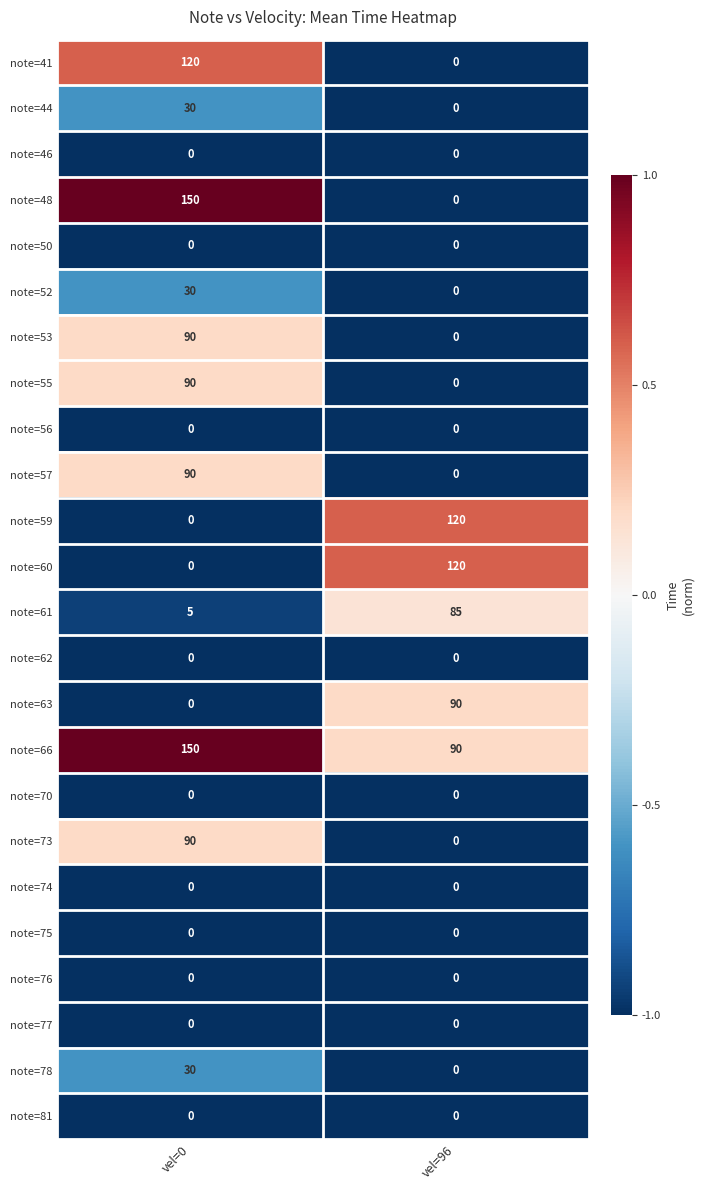

Rank the categories by note=63 value from highest to lowest.

vel=96, vel=0